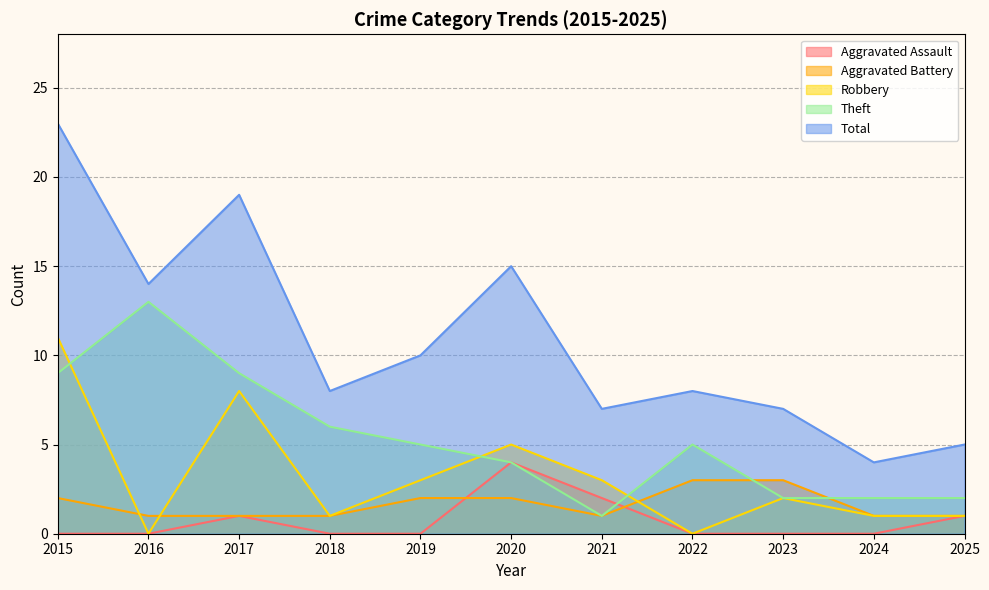

What is the average value of the Theft series?

5